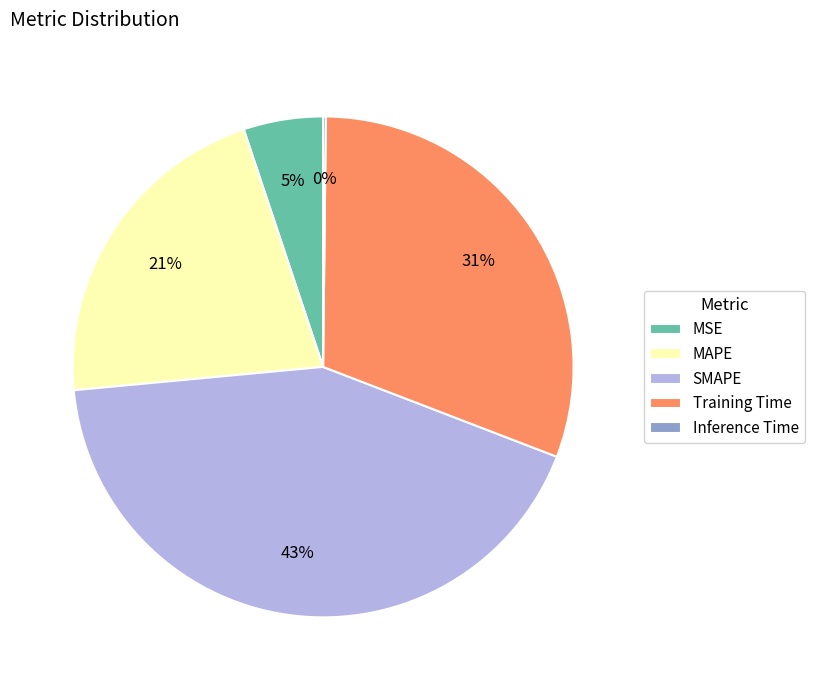

To the nearest percent, what percentage of the pie is MSE?

5%